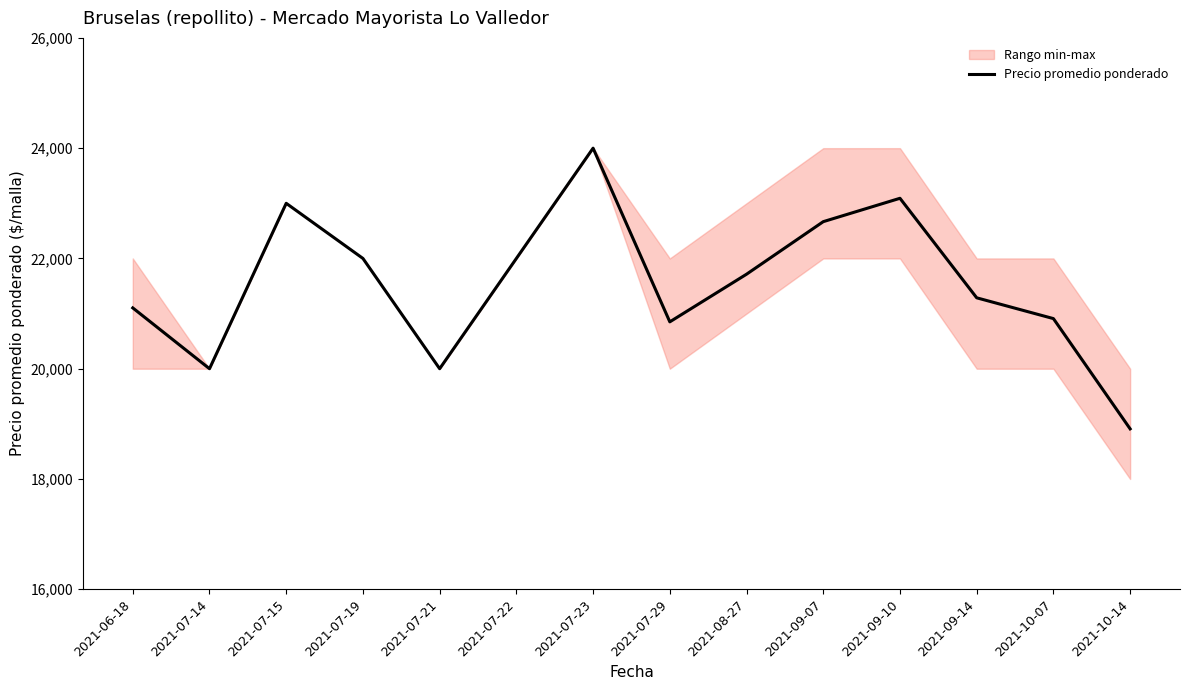

What is the sum of the values at 2021-09-07 and 2021-07-23?

46667